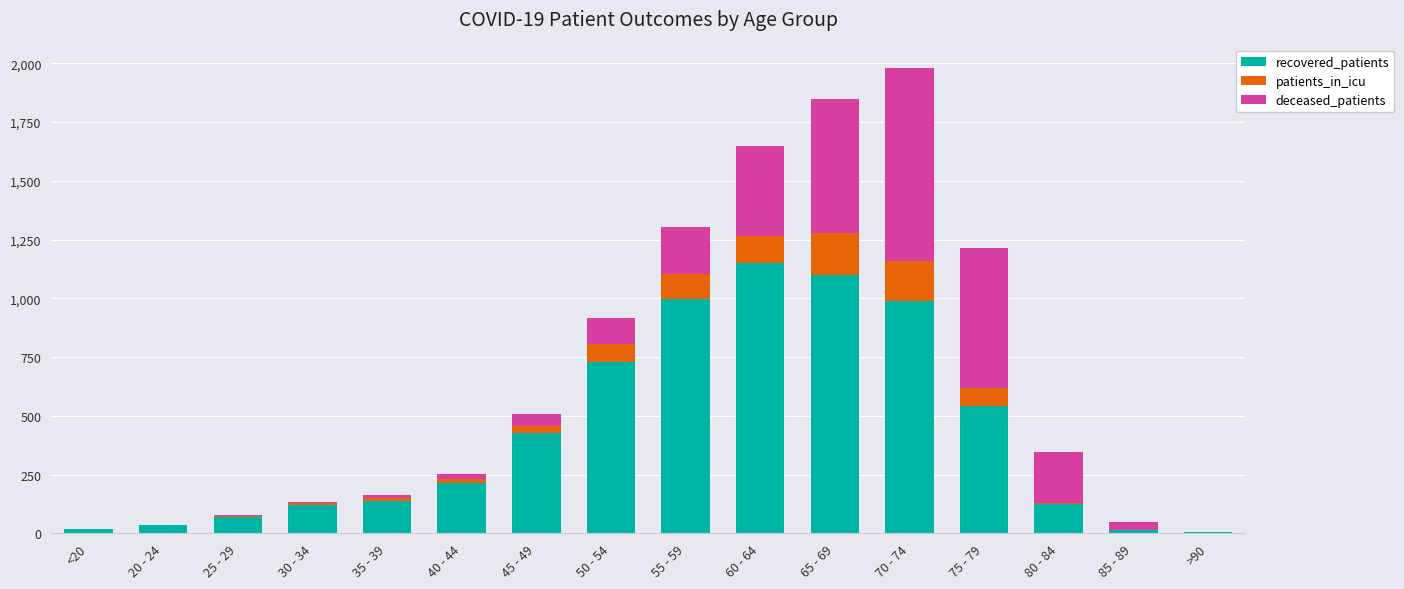

At which category is the sum across all series the highest?

70 - 74